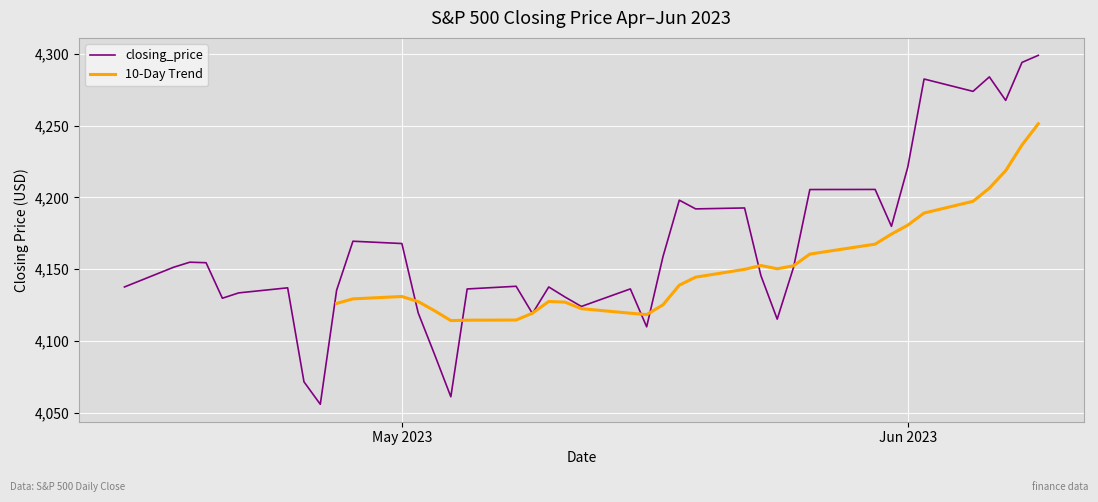

The value of closing_price at May 2023 is 4167.9. True or false?

True